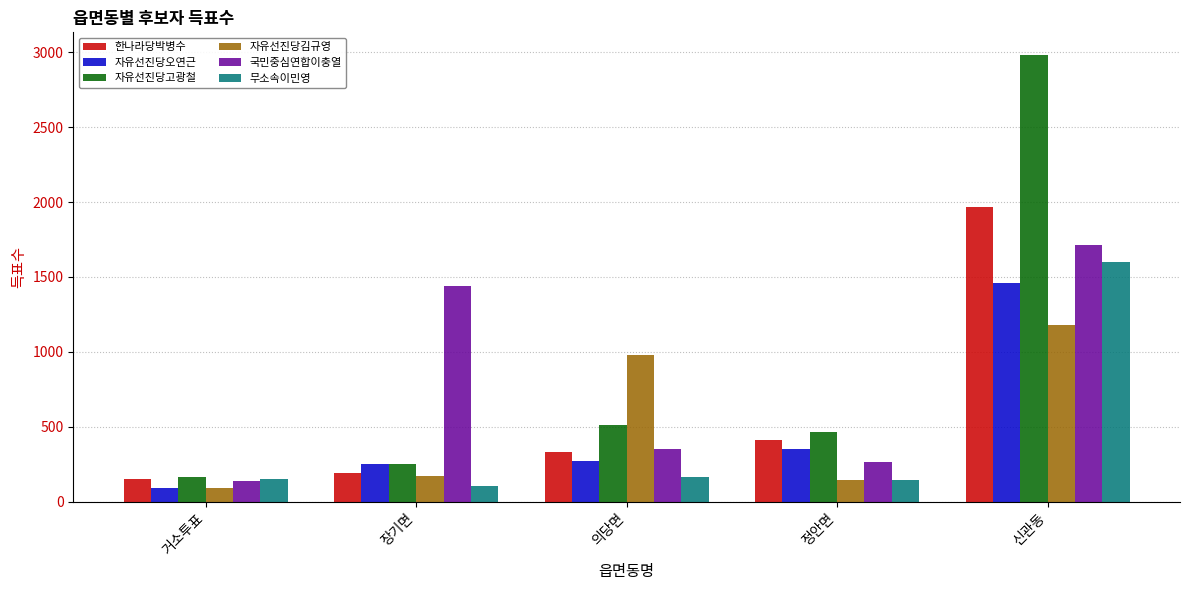

At how many categories does at least one series exceed 2362?

1